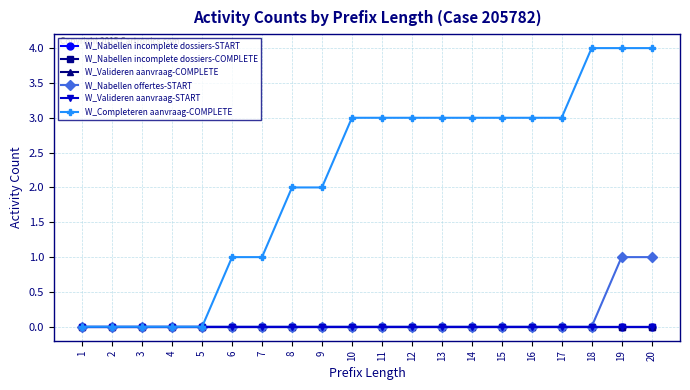

The W_Nabellen offertes-START series shows 0 at 8. True or false?

True